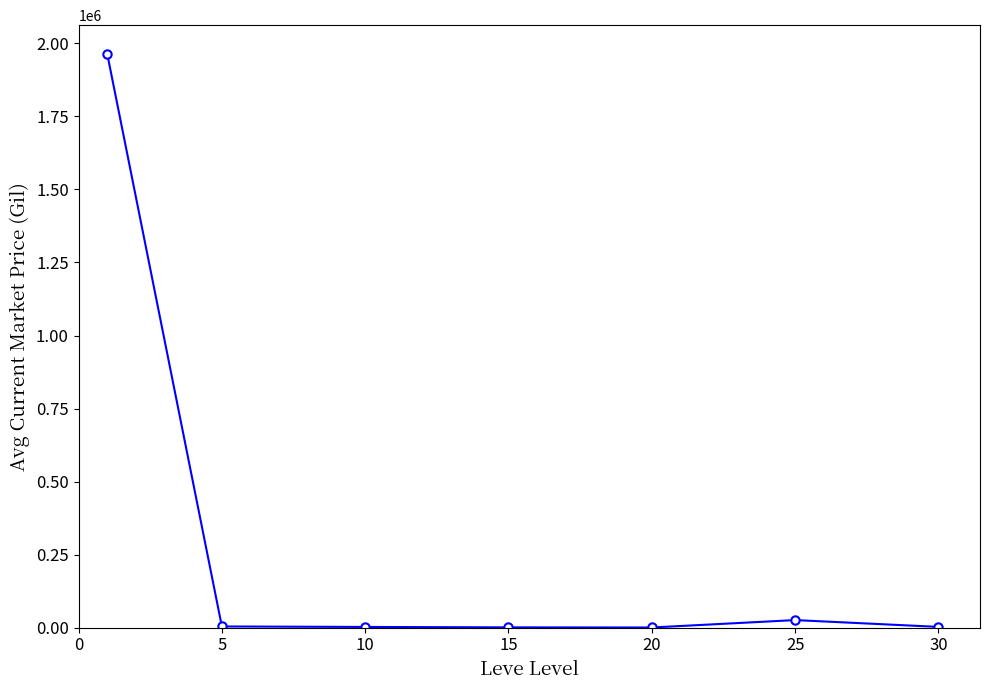

True or false: there are more than 0 points higher than both neighbors.

True